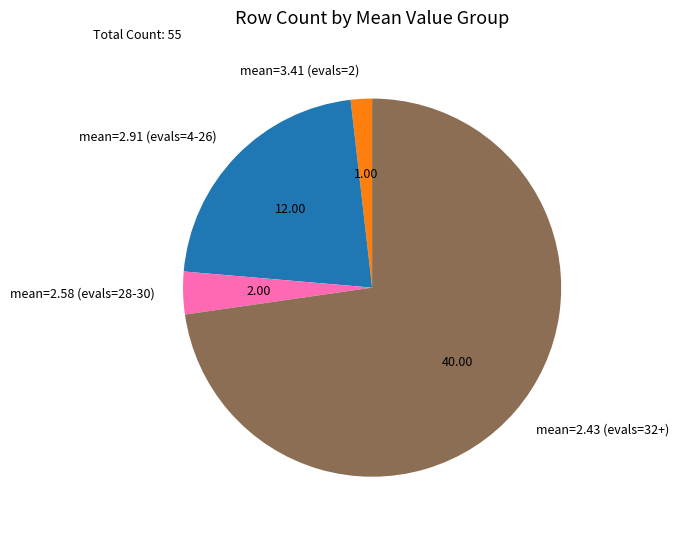

Between mean=2.43 (evals=32+) and mean=2.58 (evals=28-30), which is larger?

mean=2.43 (evals=32+)